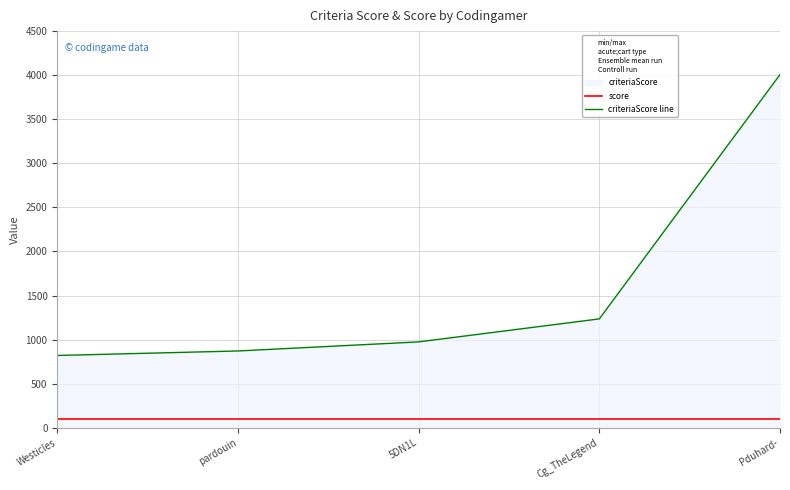

What is the difference between the criteriaScore line values at 5DN1L and Cg_TheLegend?

261